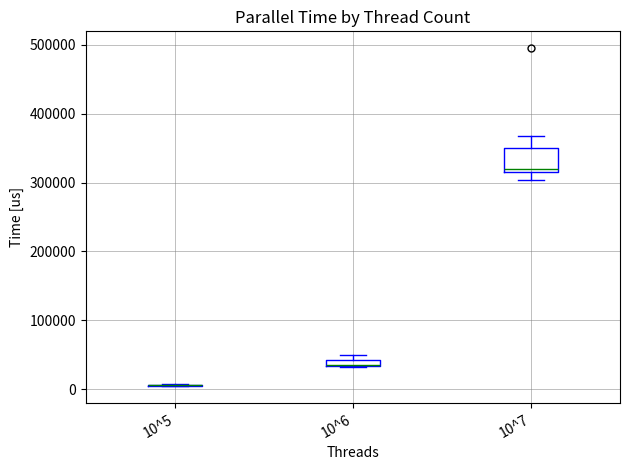

Comparing the boxes themselves (not the whiskers), which one is the tallest?

10^7